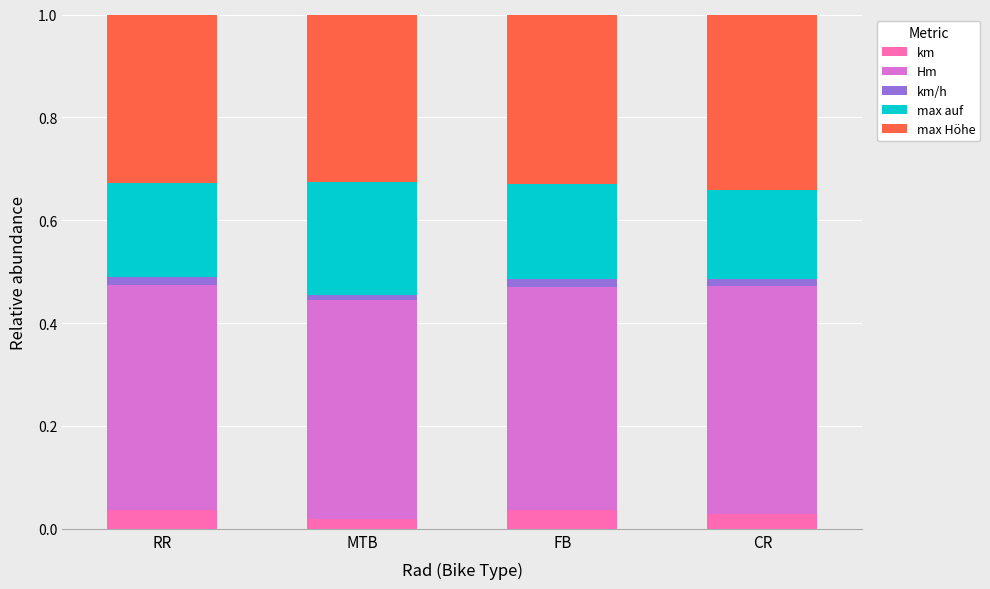

Which series has the widest spread of values?

max auf